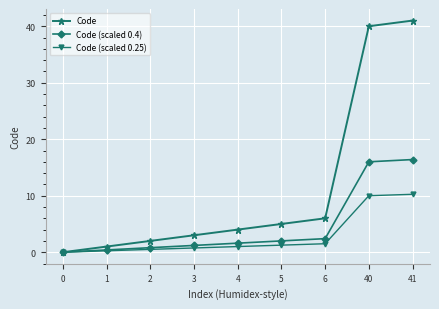

Does the chart have visible grid lines?

Yes